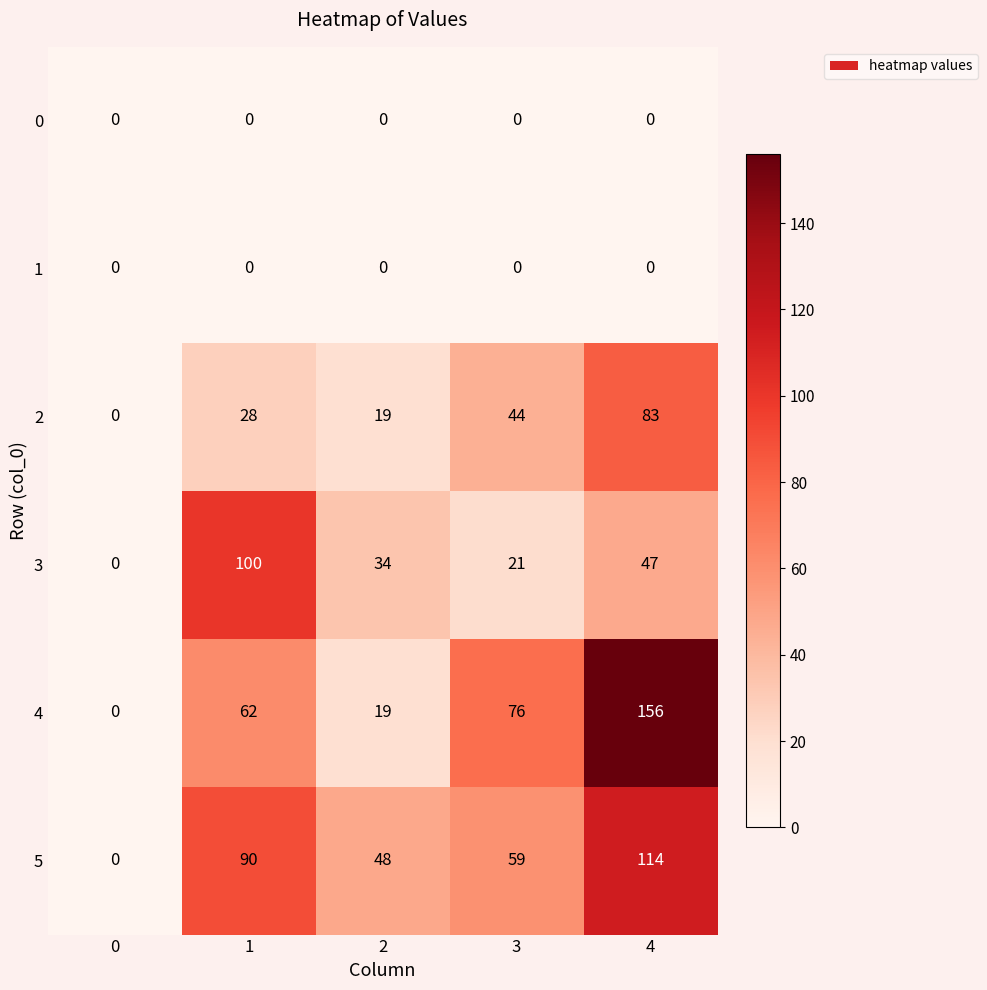

What is the sum of all 3 values?

202